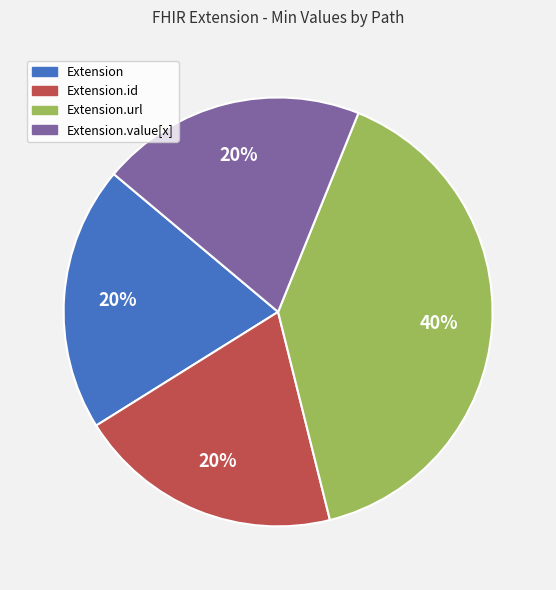

Is there any slice that represents more than half of the pie?

No